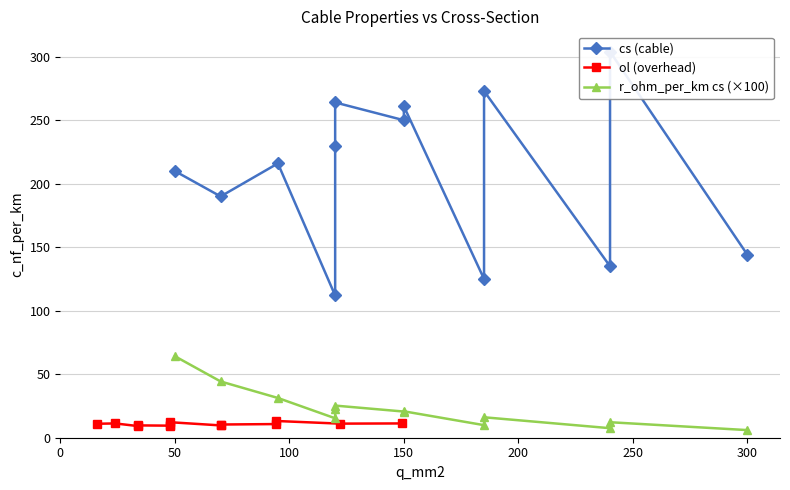

What is the value of the cs (cable) point at the 10th from the left?

273.0